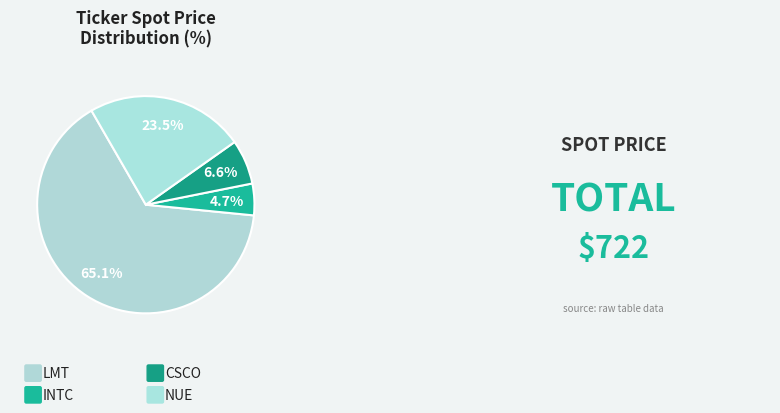

Which category accounts for the majority?

LMT